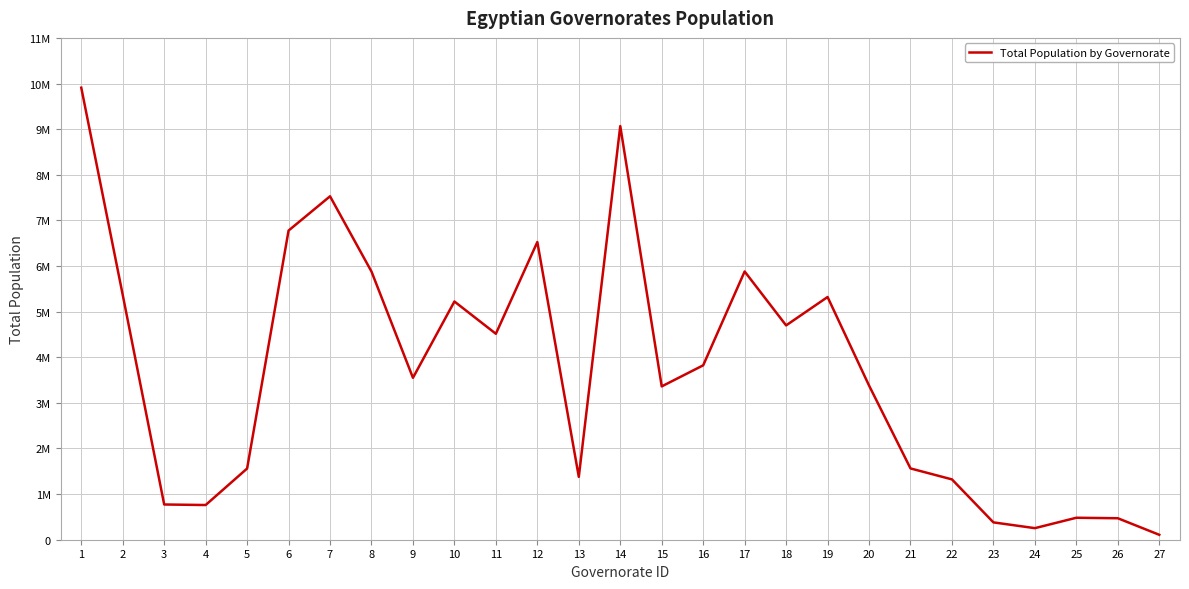

Does the chart have visible grid lines?

Yes